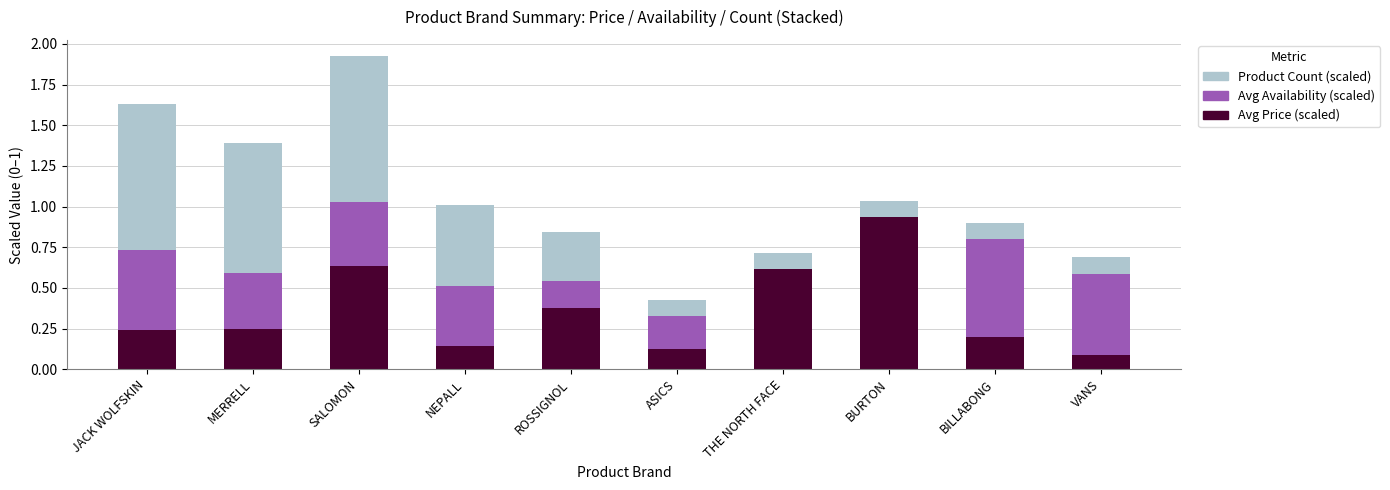

Is it true that Avg Price (scaled) equals 0.1 at VANS?

True